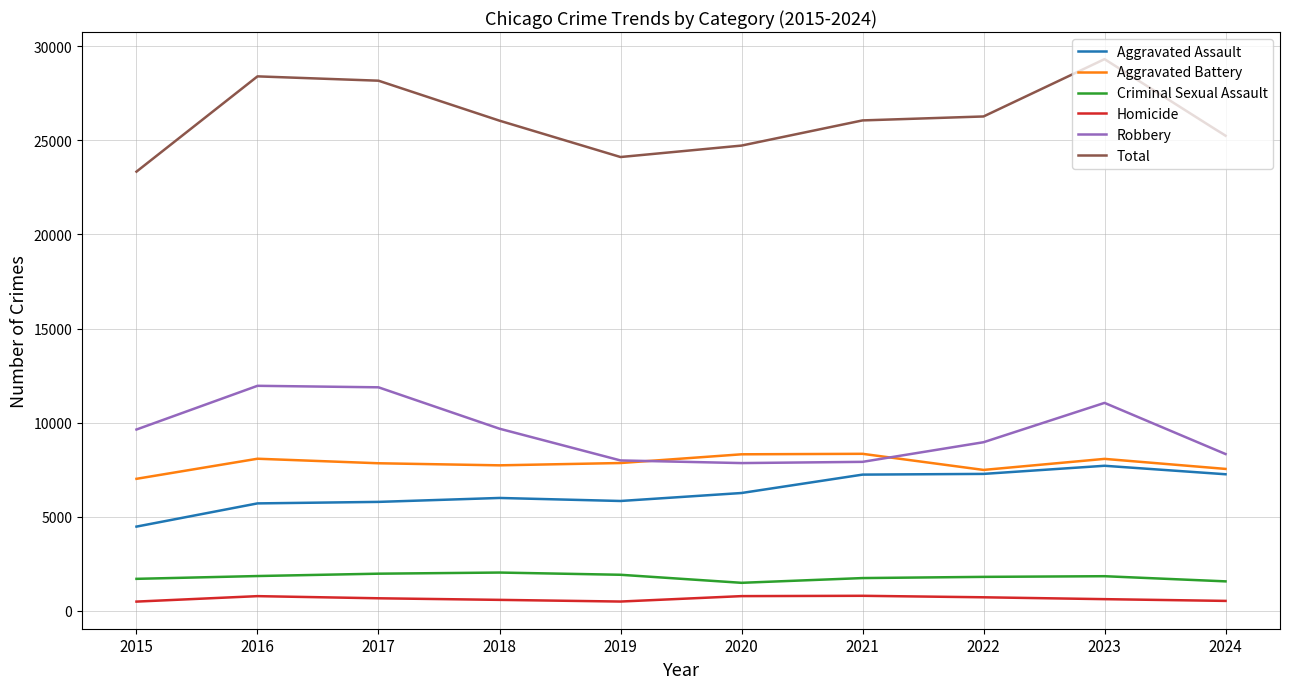

Where does the Aggravated Battery series first go above 7858?

2016